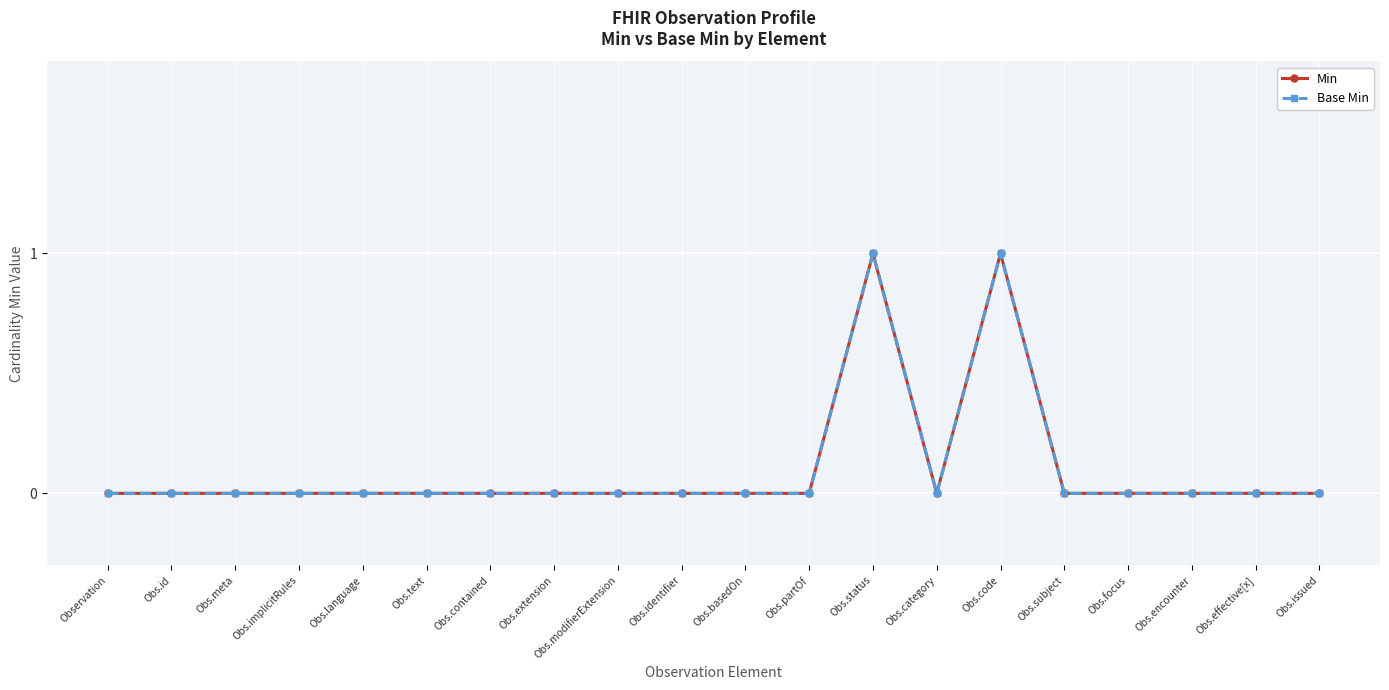

Is this an area chart (filled region under the line)?

No